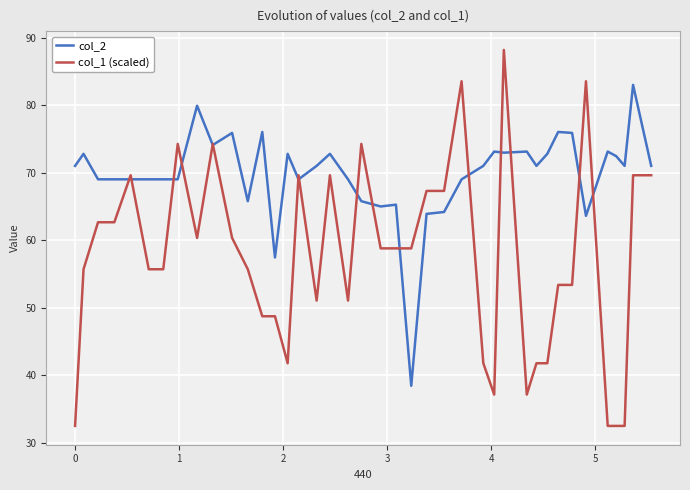

What is the minimum value shown in the chart?

32.5